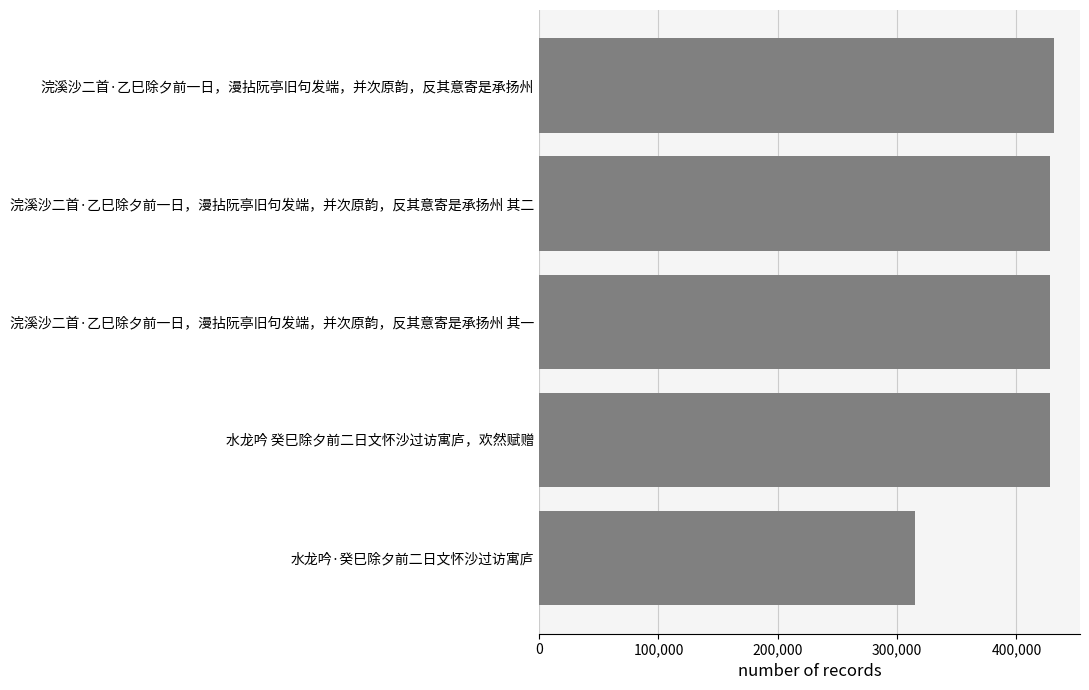

Are the bars grouped side by side (vs. stacked)?

No